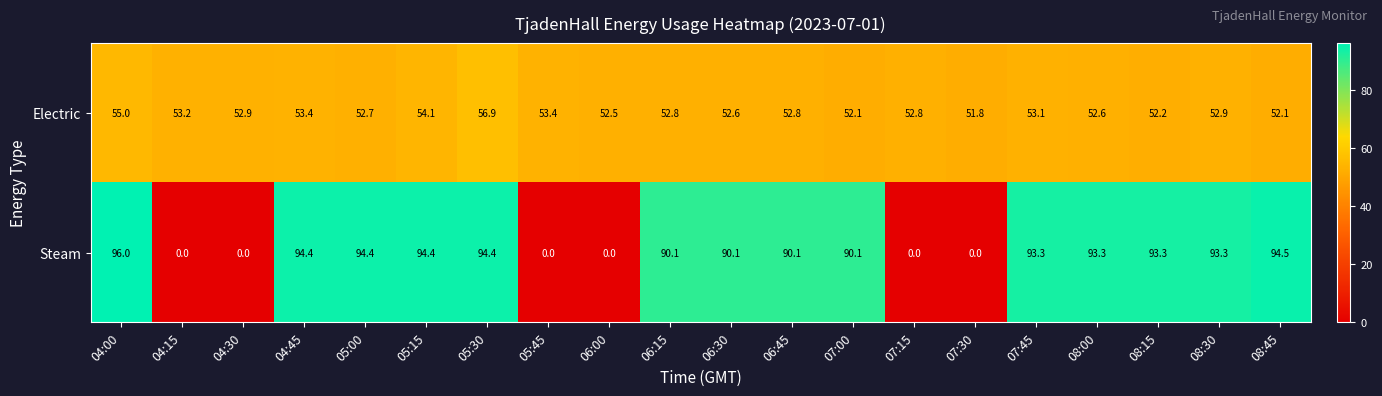

At which category is the sum across all series the highest?

05:30